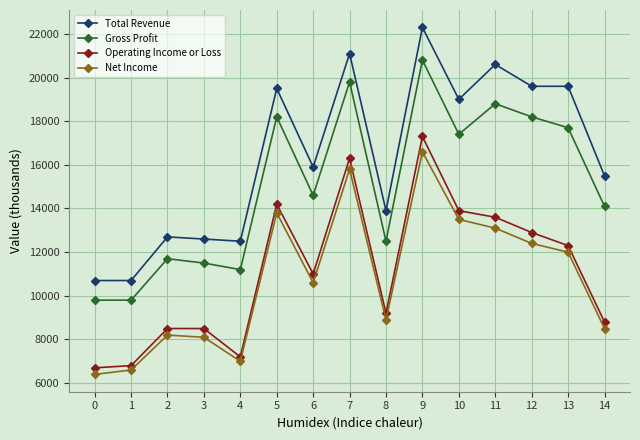

Where does the Gross Profit series first go above 14600?

5